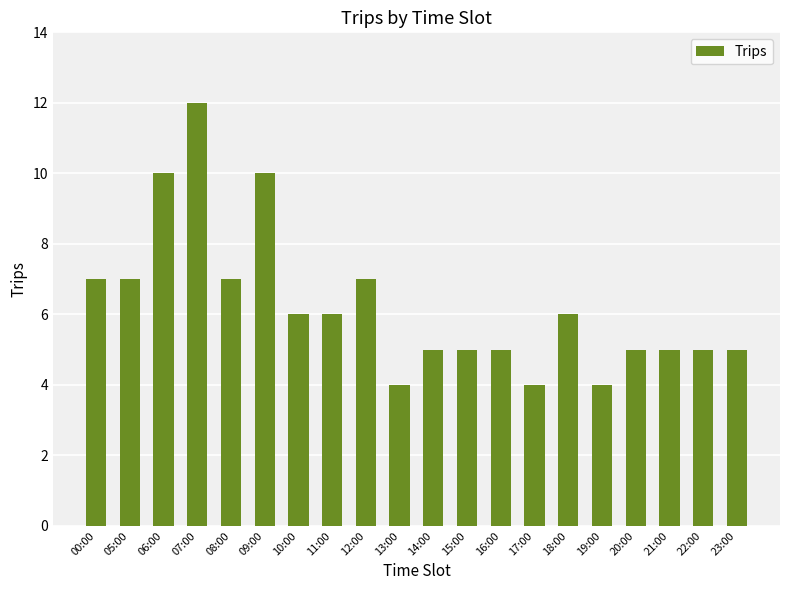

What is the minimum value shown in the chart?

4